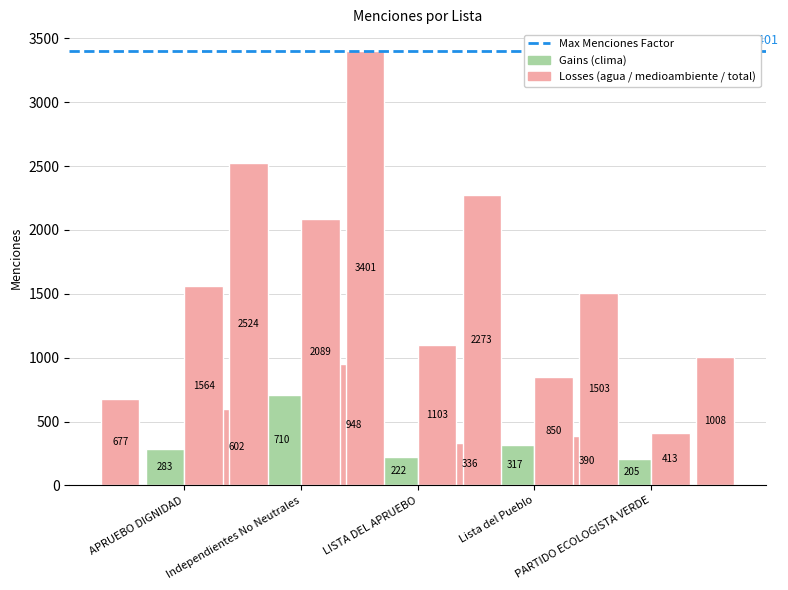

Reading right to left, transcribe all the data shown in this chart.

agua: 390	336	948	602	677
clima: 205	317	222	710	283
medioambiente: 413	850	1103	2089	1564
total_menciones: 1008	1503	2273	3401	2524